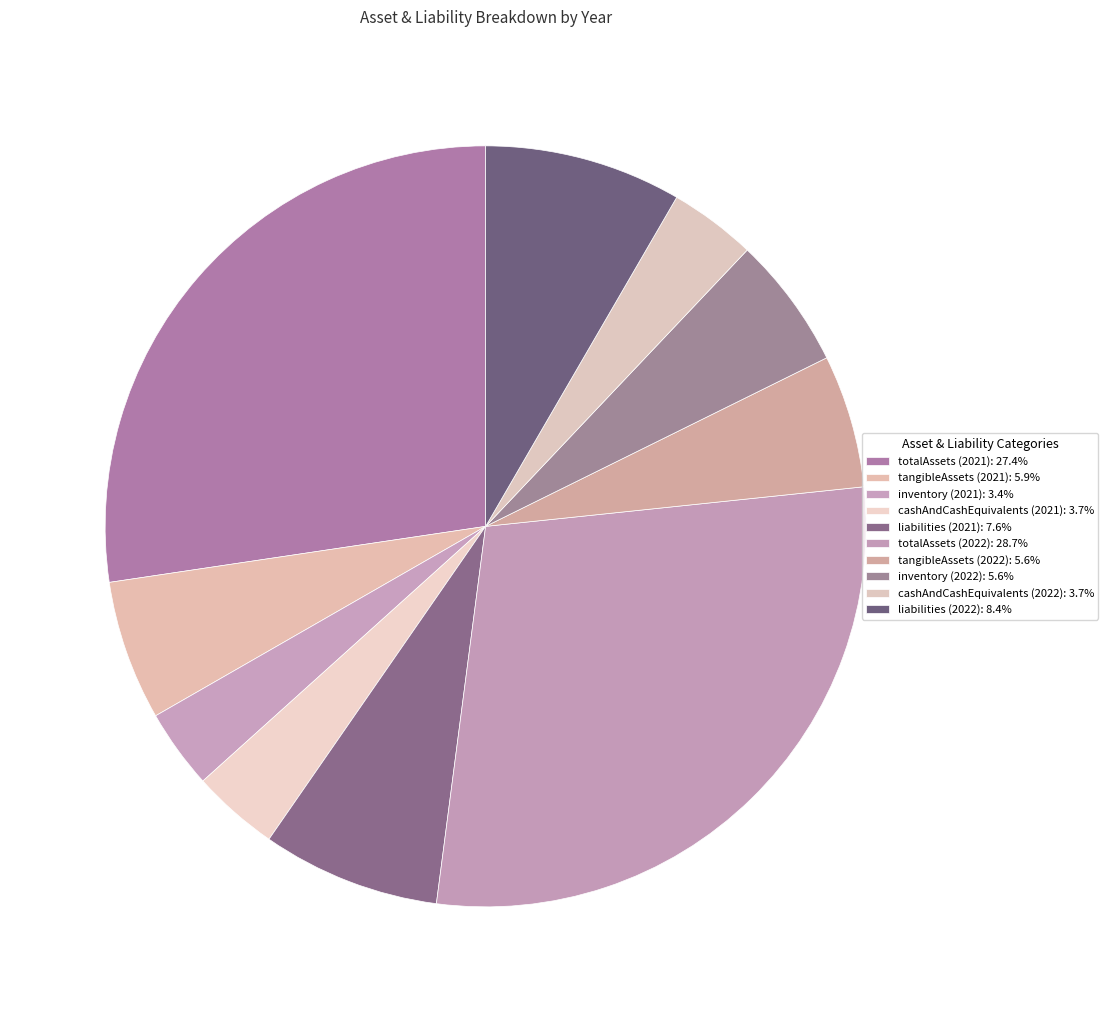

Count the number of slices in the pie.

10